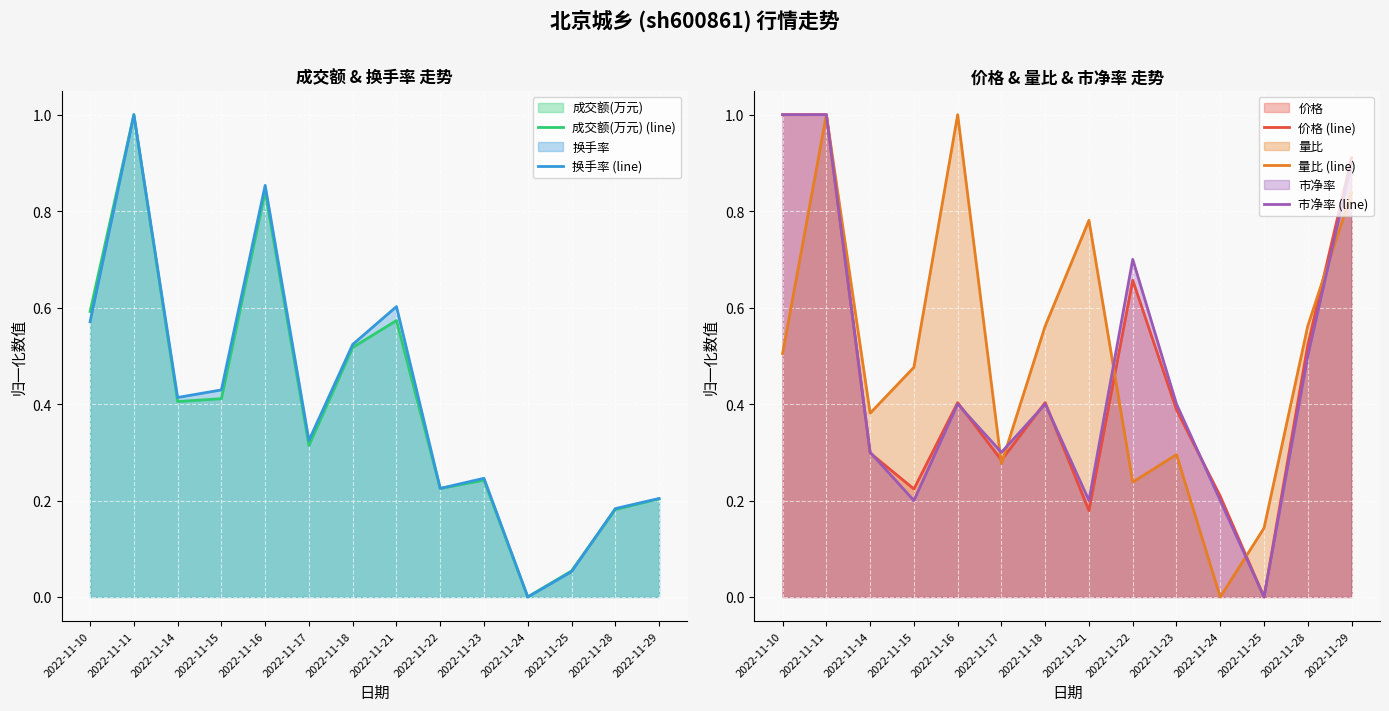

What are all the series names shown in the legend?

成交额(万元) (line), 换手率 (line), 价格 (line), 量比 (line), 市净率 (line)